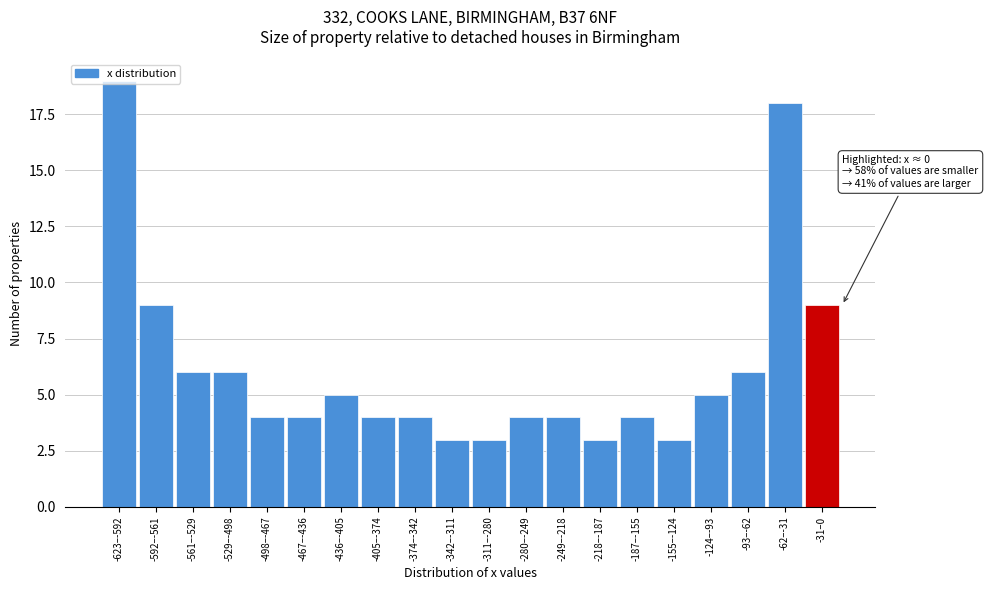

Approximately how many times larger is the value at -529–-498 compared to -218–-187?

2.0